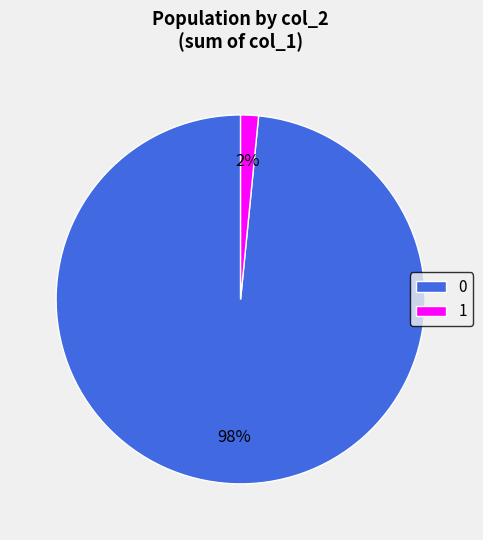

To the nearest percent, what is the average slice percentage?

50%